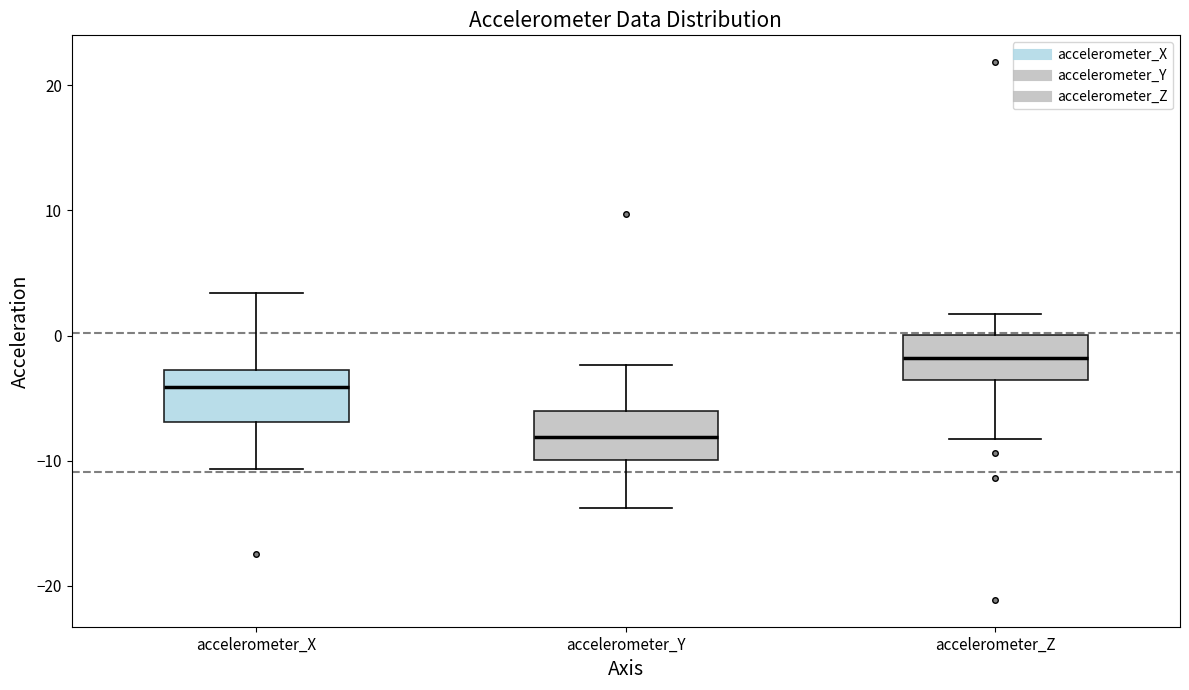

Reading left to right, transcribe this box plot: for each box, give where its median line is, the range the box spans, and where its two whiskers end, as read against the y-axis. The values are not printed on the chart, so give them approximately, as read against the axis.

accelerometer_X: median -4, box -7 to -3, whiskers -11 to 3
accelerometer_Y: median -8, box -10 to -6, whiskers -14 to -2
accelerometer_Z: median -2, box -4 to 0, whiskers -8 to 2